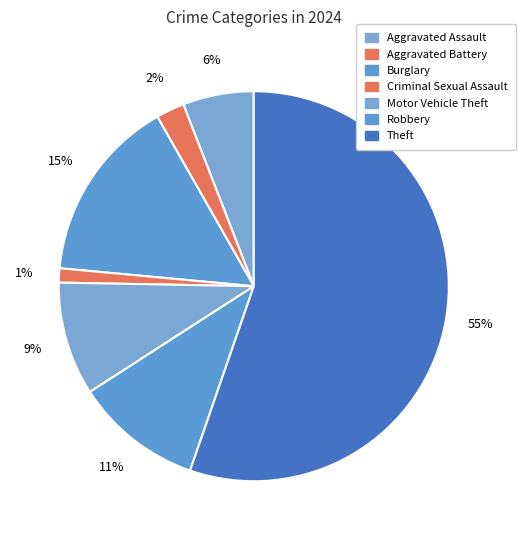

Which slice represents more than half of the pie?

Theft